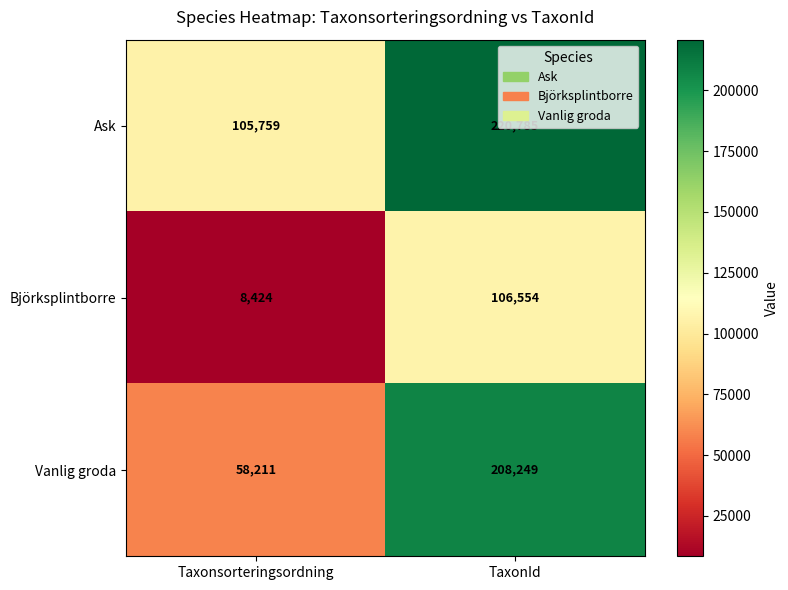

Which series has the widest spread of values?

Vanlig groda